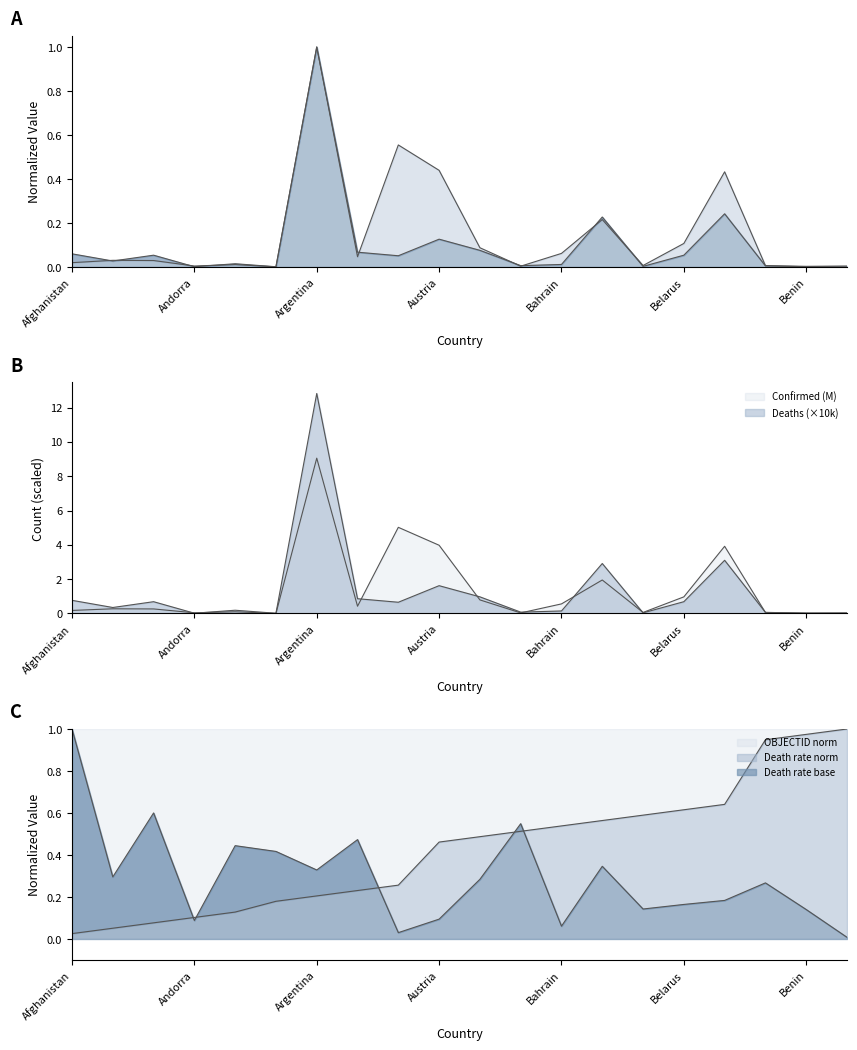

At which label does OBJECTID reach its peak?

Bhutan